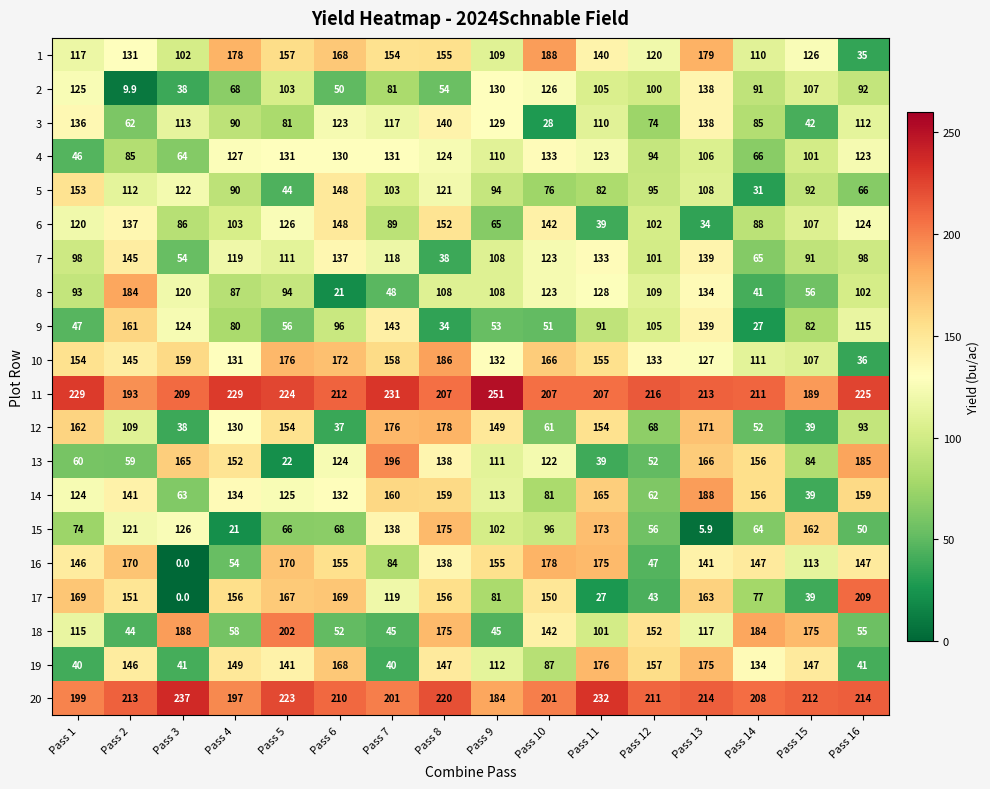

How many series are shown in this chart?

20